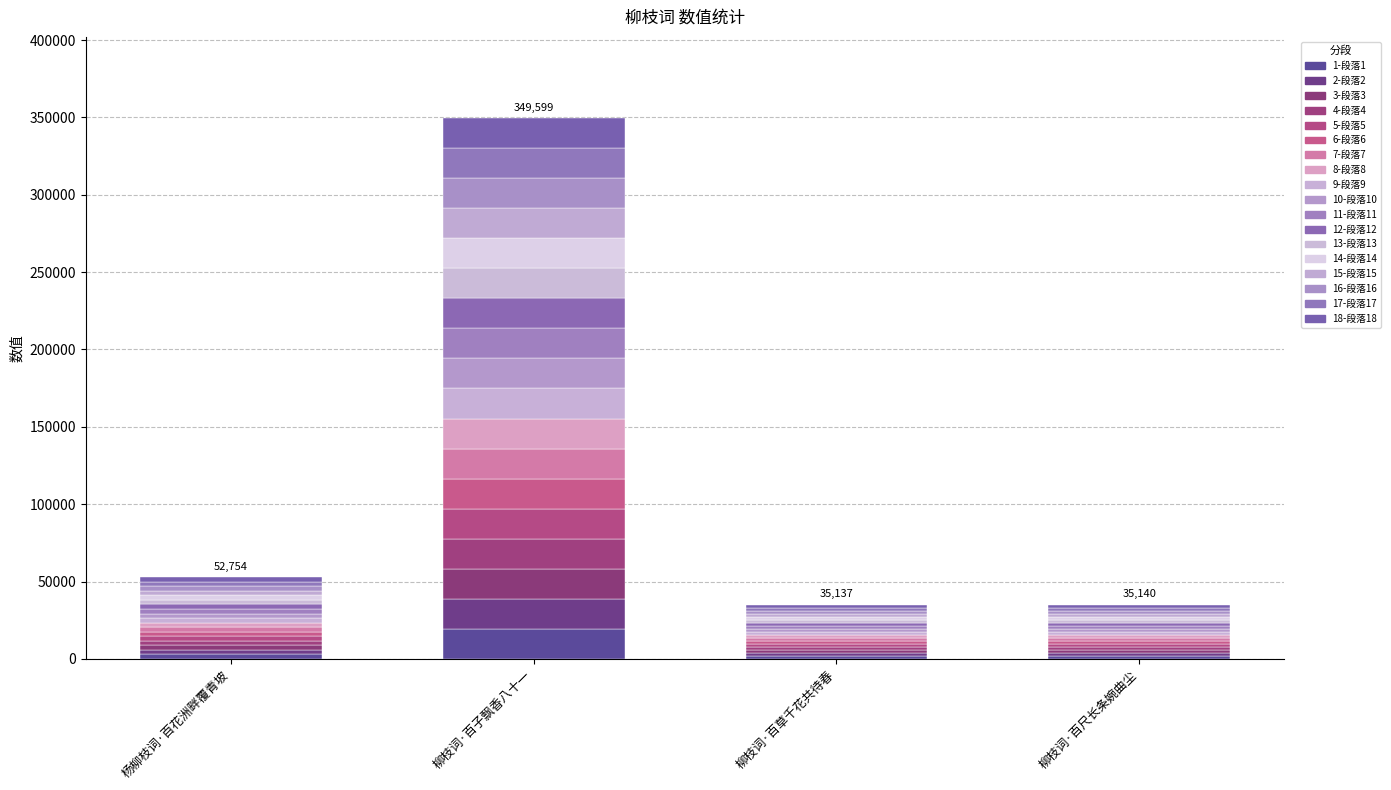

The value at 柳枝词·百子飘香八十一 is 11043.7. True or false?

False